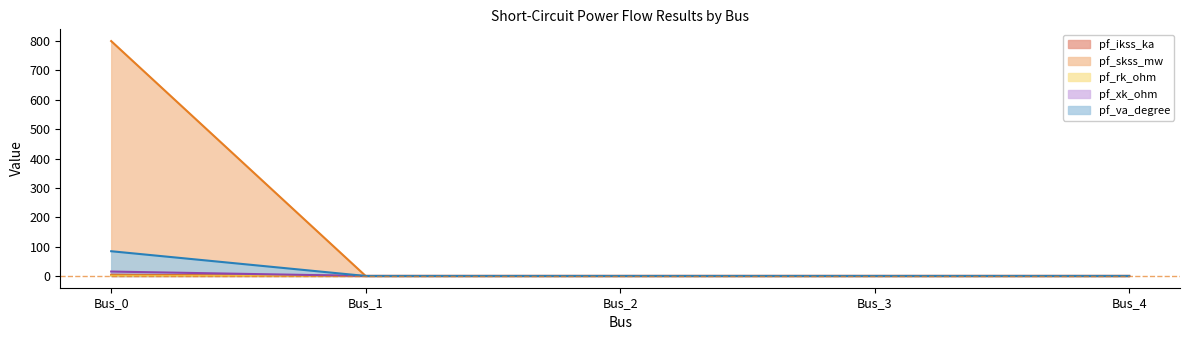

Which series has the largest range (max minus min)?

pf_skss_mw